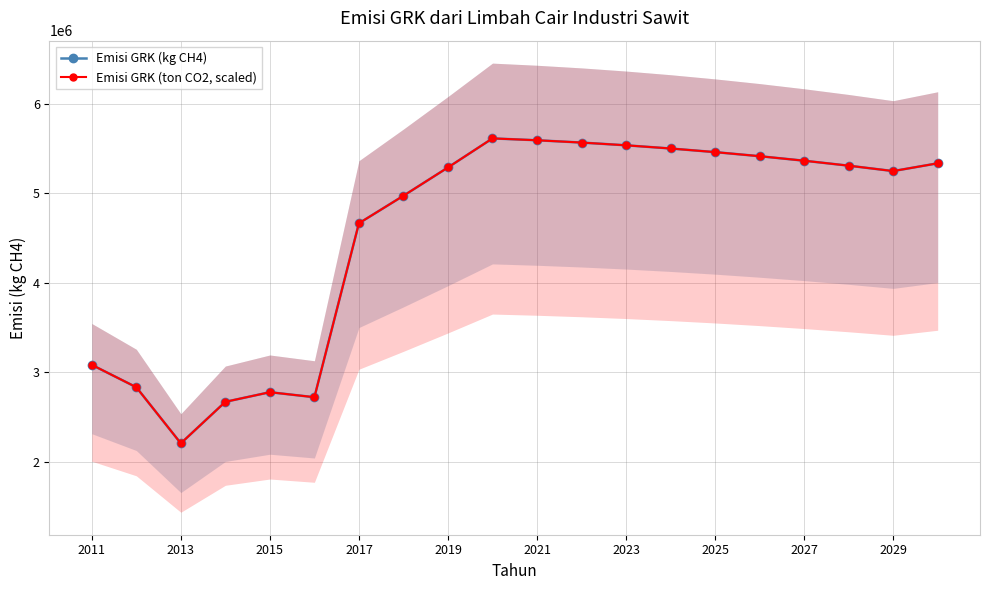

At which label is Emisi GRK (ton CO2, scaled) closest to 3909446?

2017